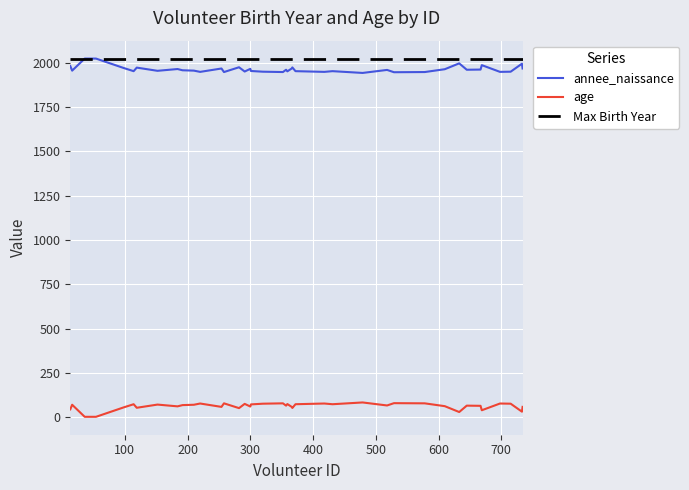

True or false: annee_naissance and age intersect in this chart.

False